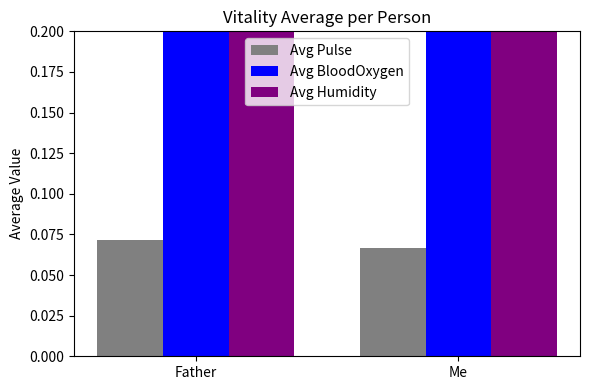

What is the label of the 1st bar from the right?

Me